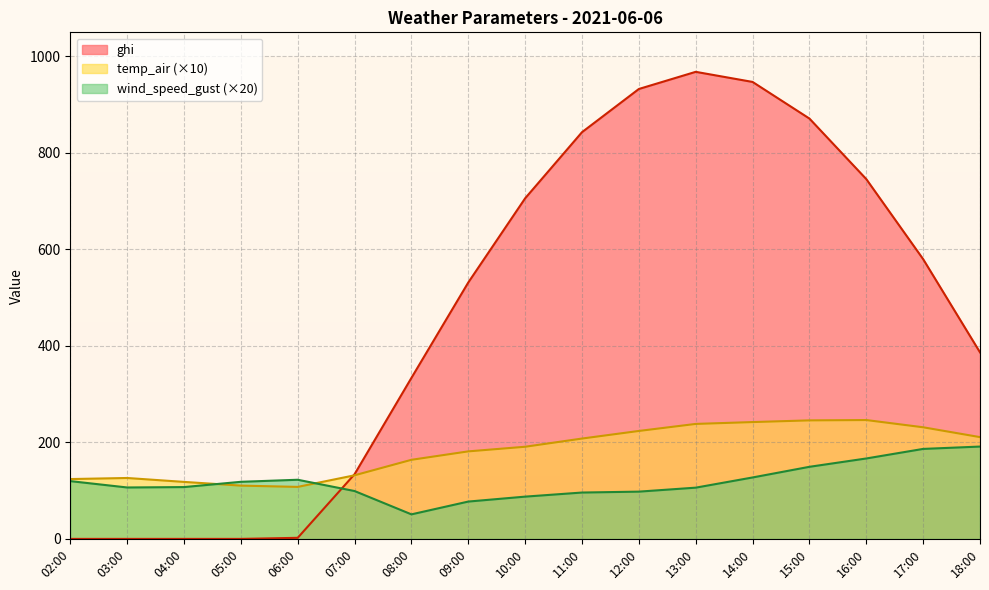

What are all the series names shown in the legend?

wind_speed_gust, temp_air, ghi